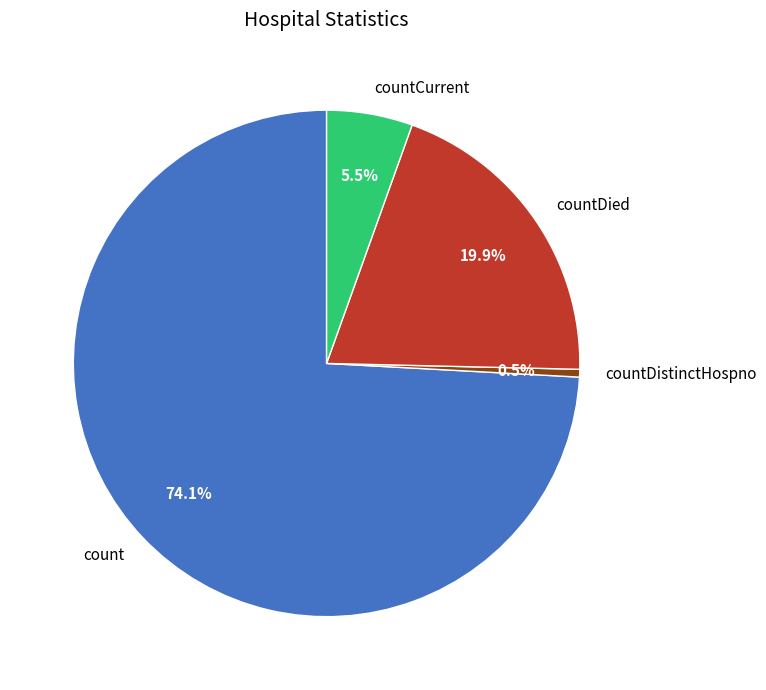

What is the majority slice?

count